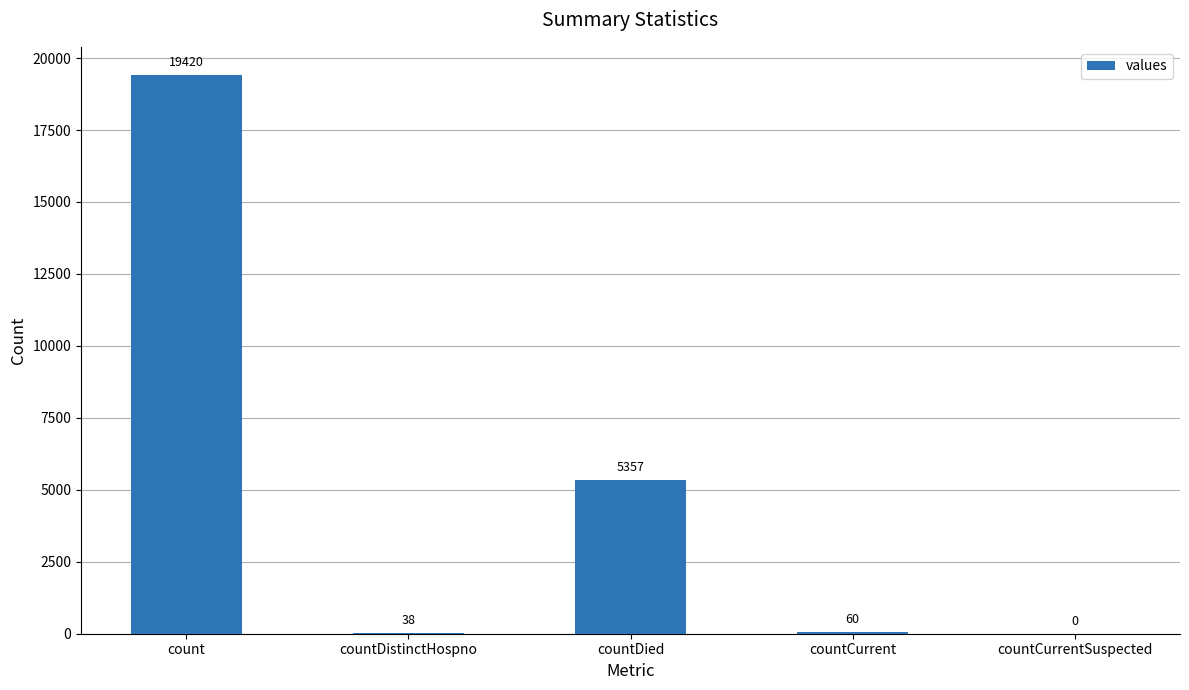

The value at countCurrentSuspected is 7351. True or false?

False